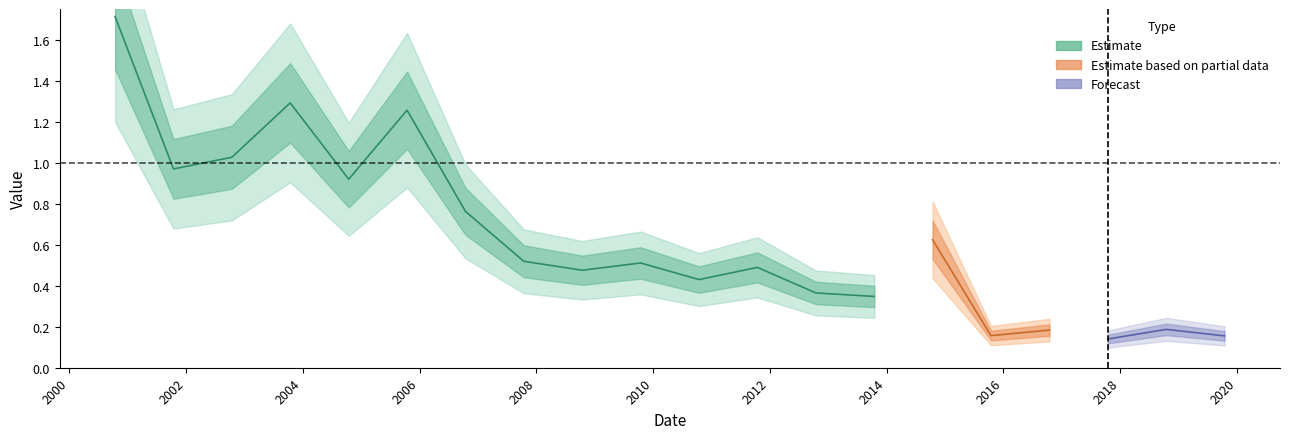

Reading right to left, transcribe all the data shown in this chart.

0.2	0.2	0.1	0.2	0.2	0.6	0.3	0.4	0.5	0.4	0.5	0.5	0.5	0.8	1.3	0.9	1.3	1.0	1.0	1.7